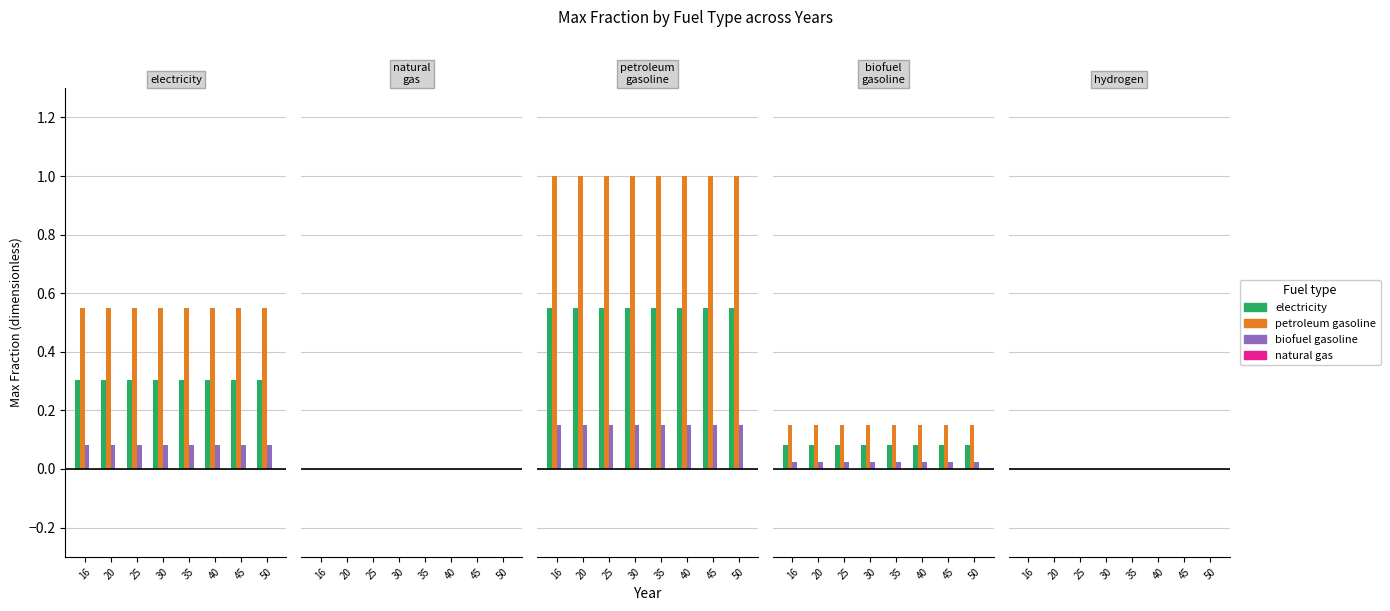

Is it true that electricity equals 0.7 at heavy or residual fuel oil?

False